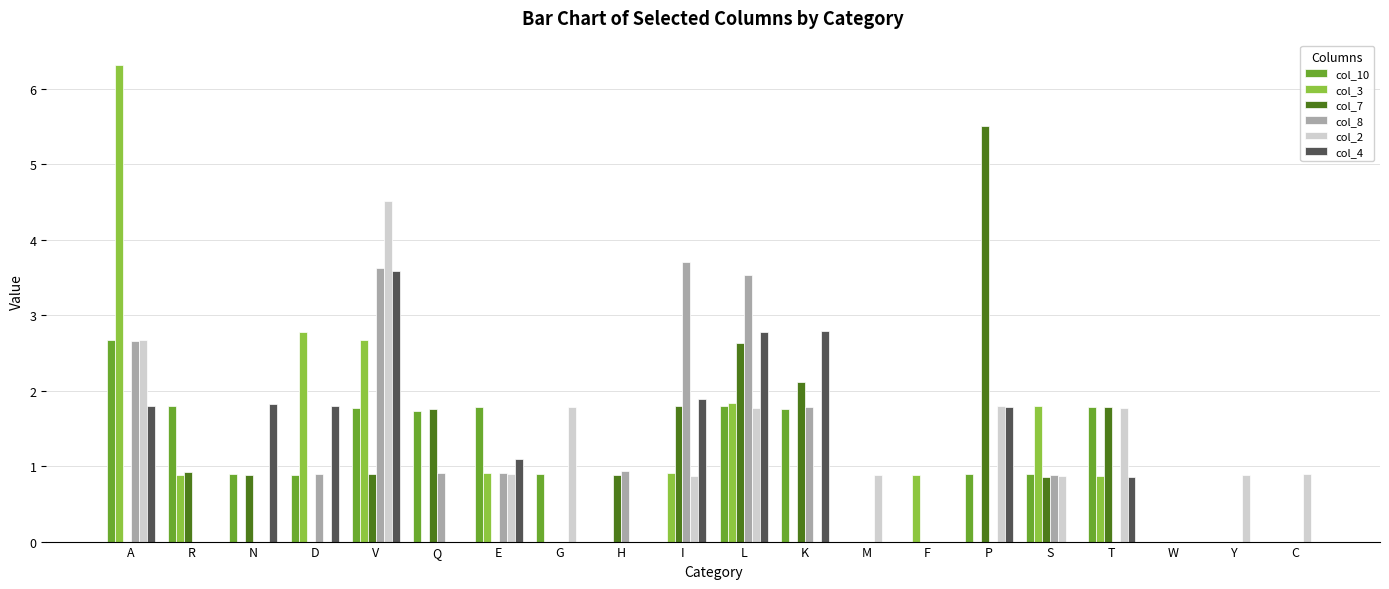

What is the maximum value for col_7?

5.5